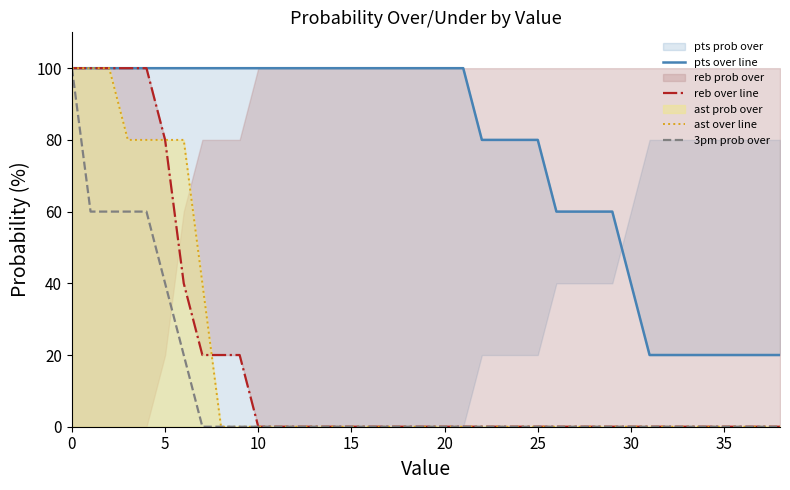

At 32, list the series in order from smallest to largest.

reb prob over line, ast prob over line, 3pm prob over, pts prob over line